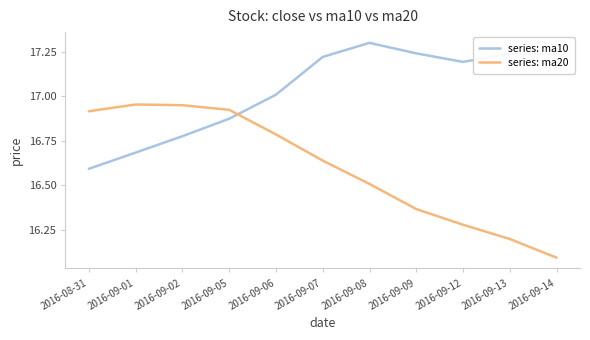

What is the sum of all series: ma10 values?

187.4